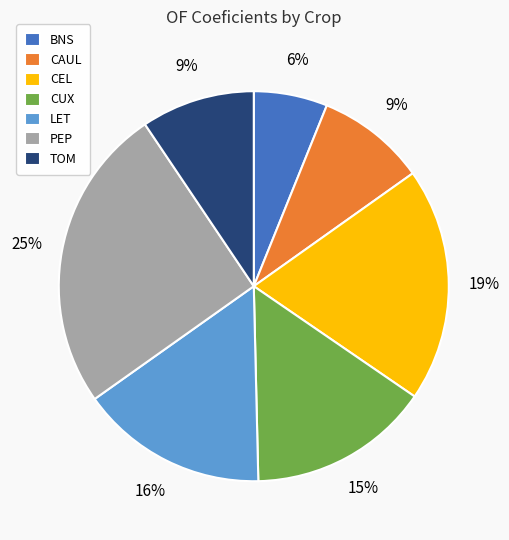

To the nearest percent, what is the combined percentage of CUX and TOM?

24%